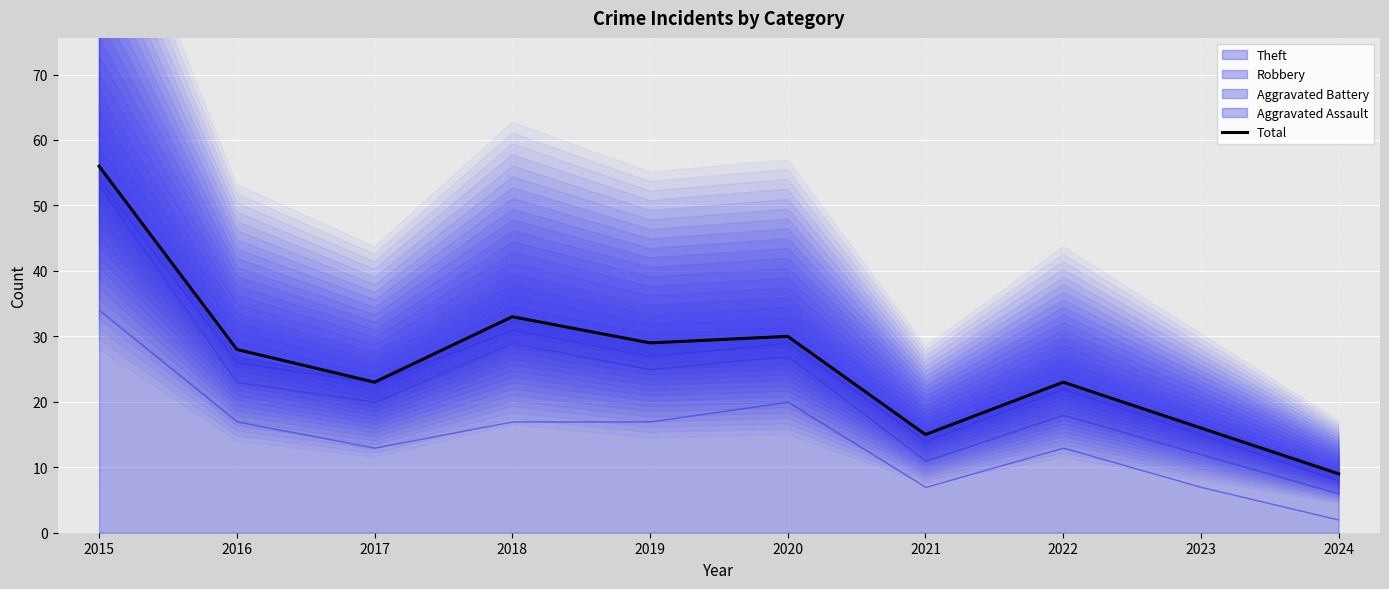

Rank the categories by value from highest to lowest.

2015, 2018, 2020, 2019, 2016, 2017, 2022, 2023, 2021, 2024